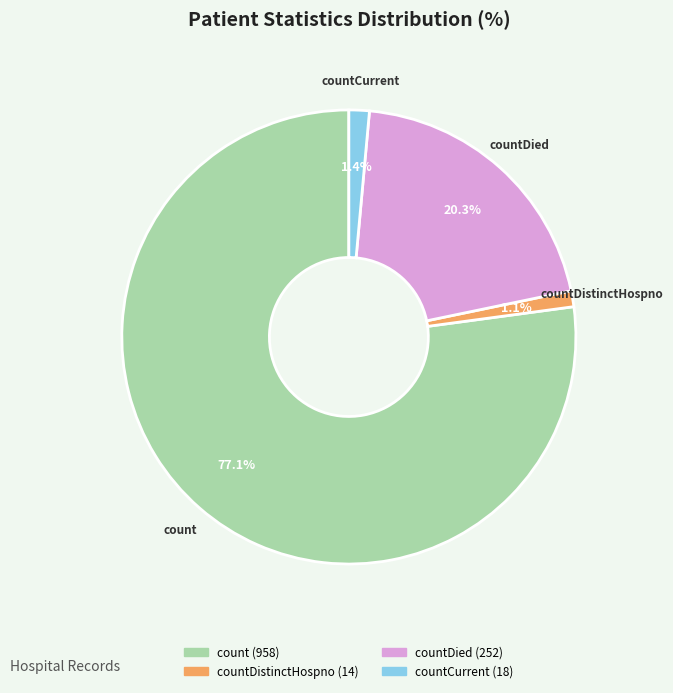

How many slices are in this pie chart?

4